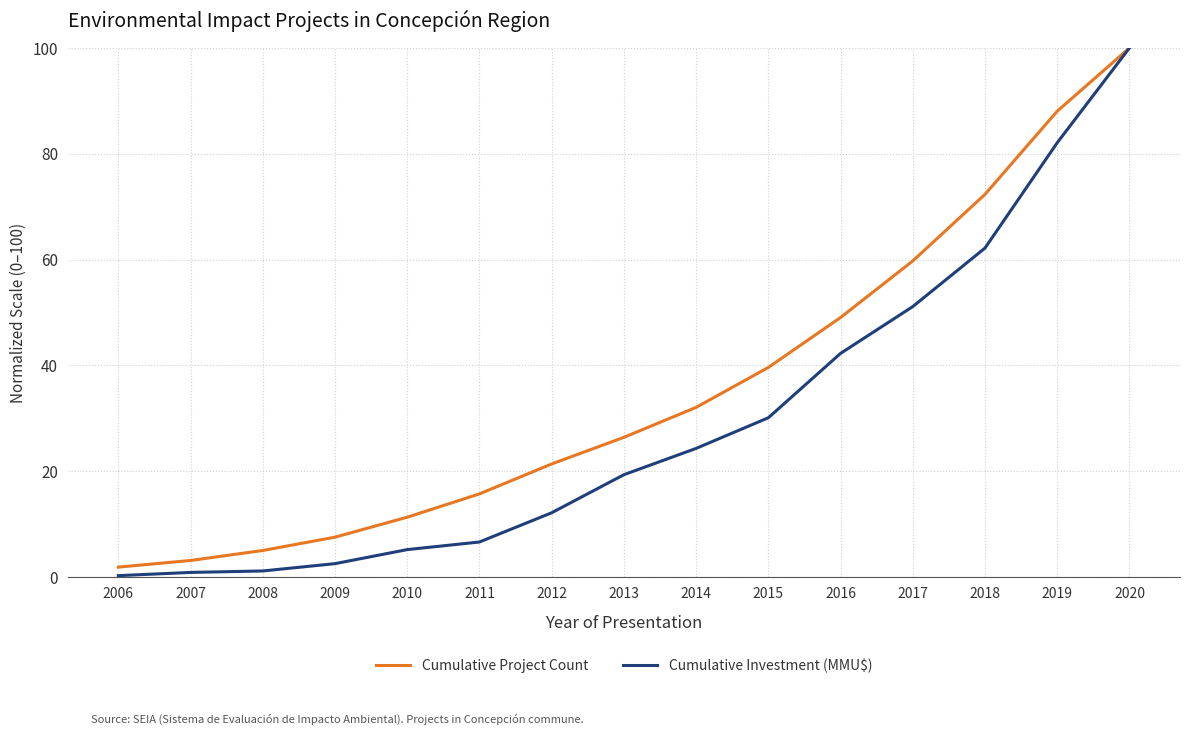

At which label does Cumulative Project Count reach its peak?

2020